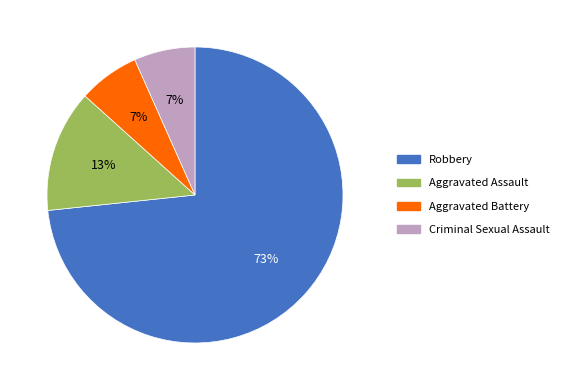

Which slice represents more than half of the pie?

Robbery